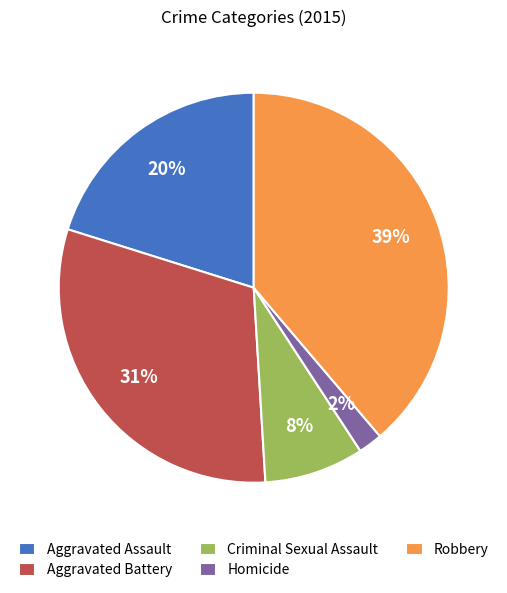

What percentage is the Criminal Sexual Assault slice, to the nearest percent?

8%